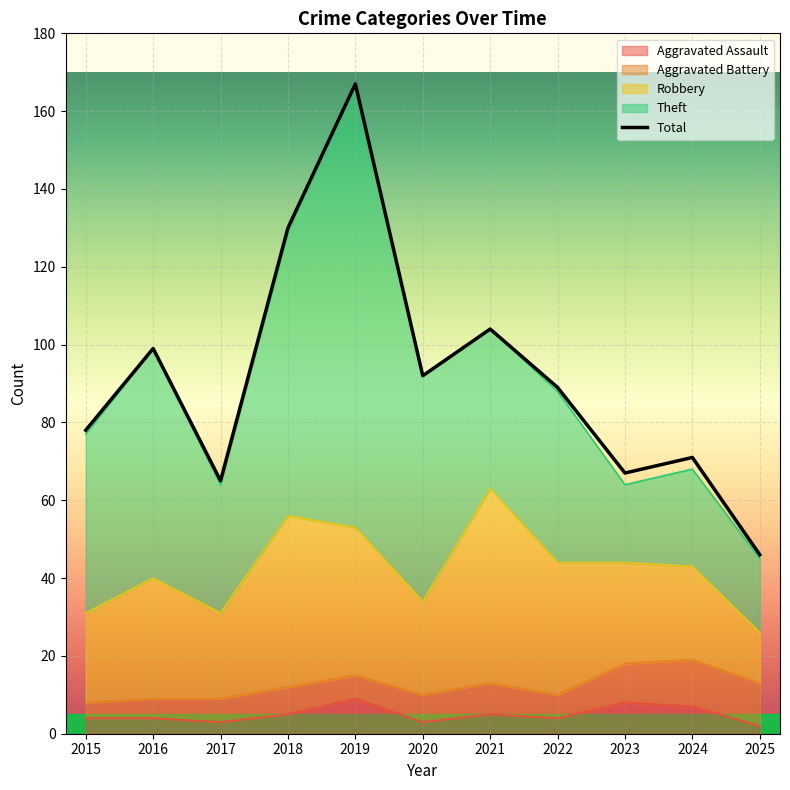

What is the difference between the values at 2019 and 2018?

37